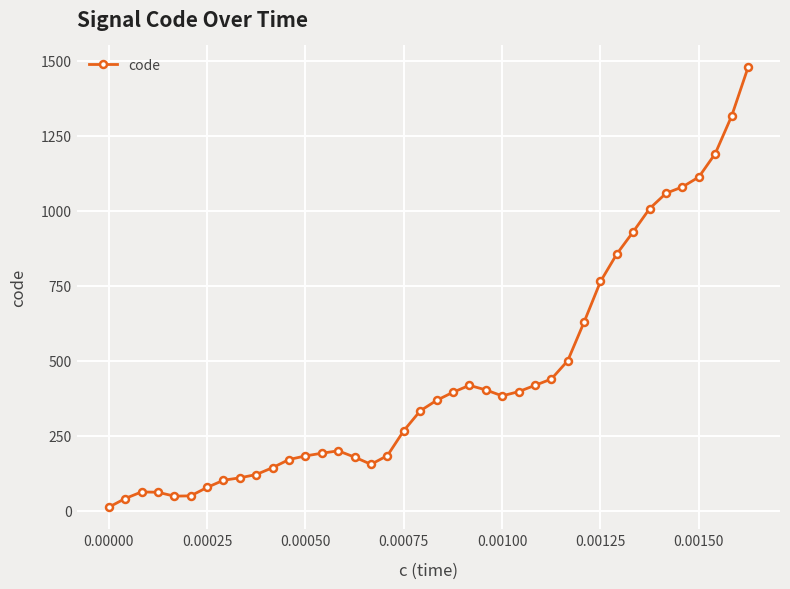

What is the greatest value displayed?

1477